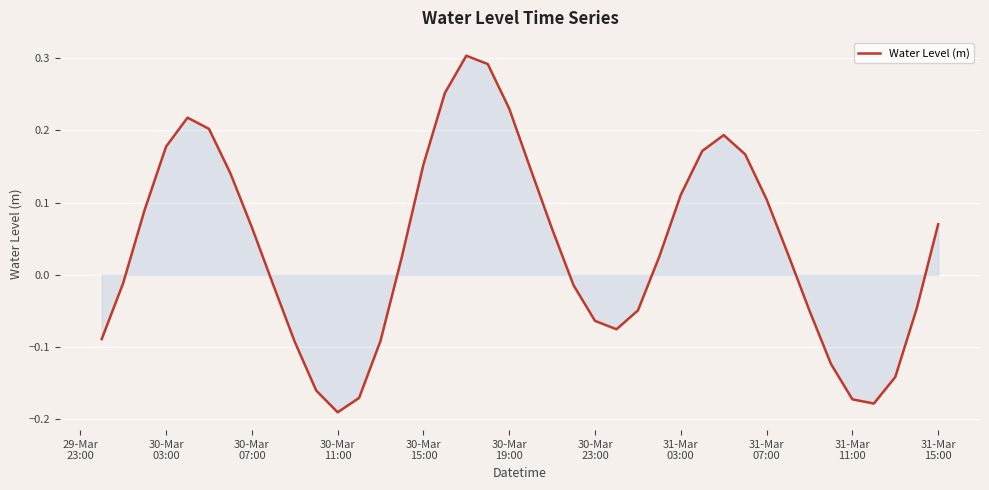

How many positive values are there?

22